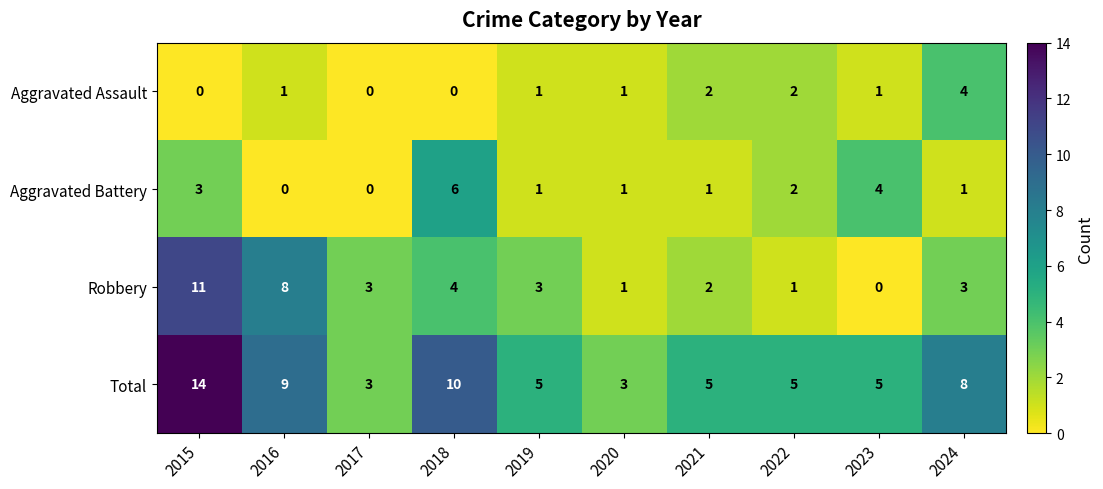

What is the total value across all series at 2024?

16